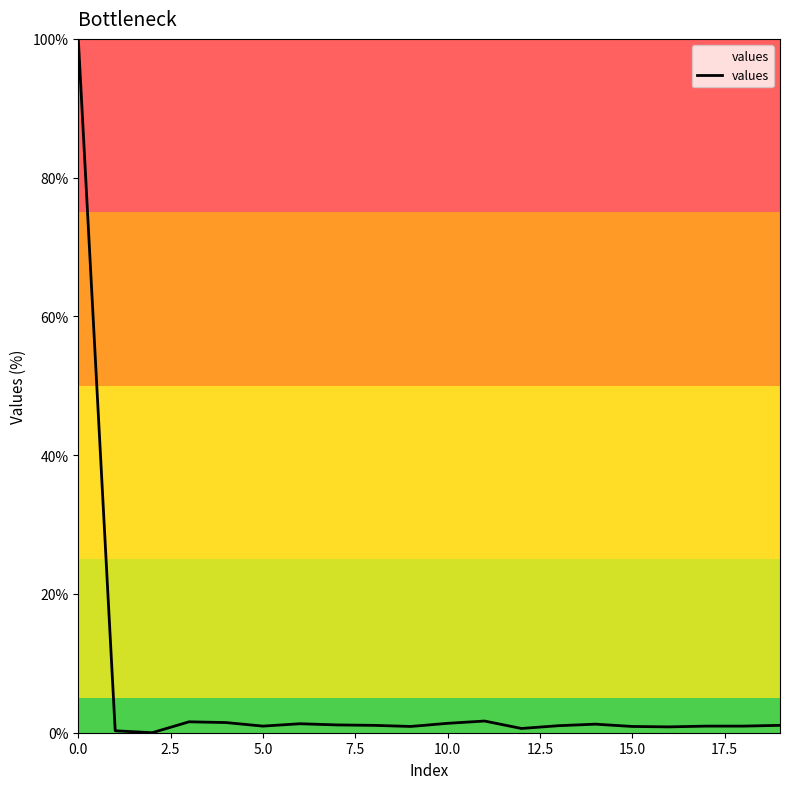

What is the average value?

6.0